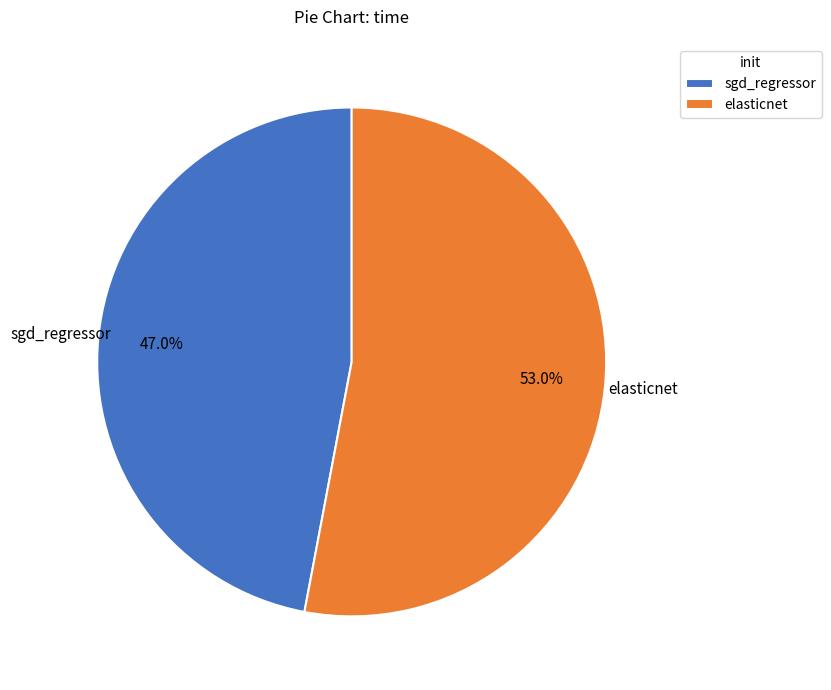

Do sgd_regressor and elasticnet together represent more than half of the pie?

Yes